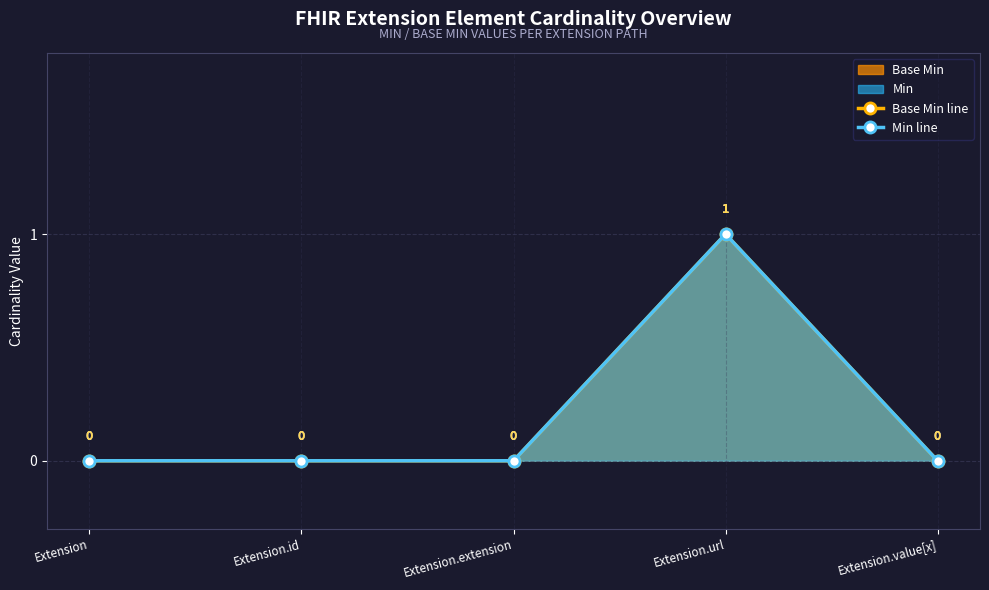

Where is the first local maximum for Base Min line?

Extension.url